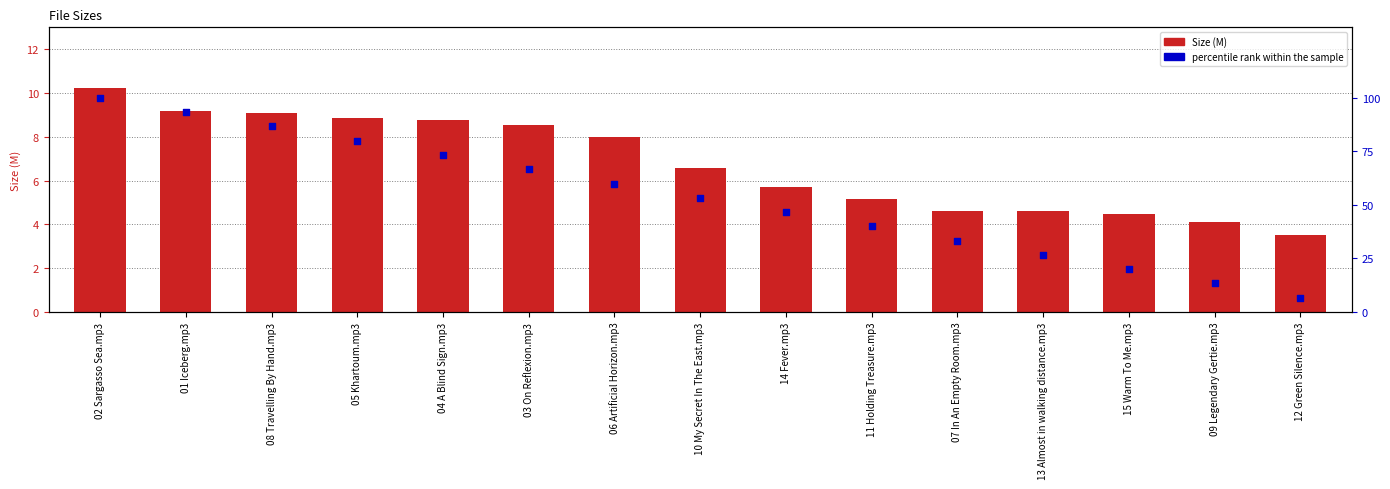

Which series reaches the maximum Y coordinate?

percentile rank within the sample